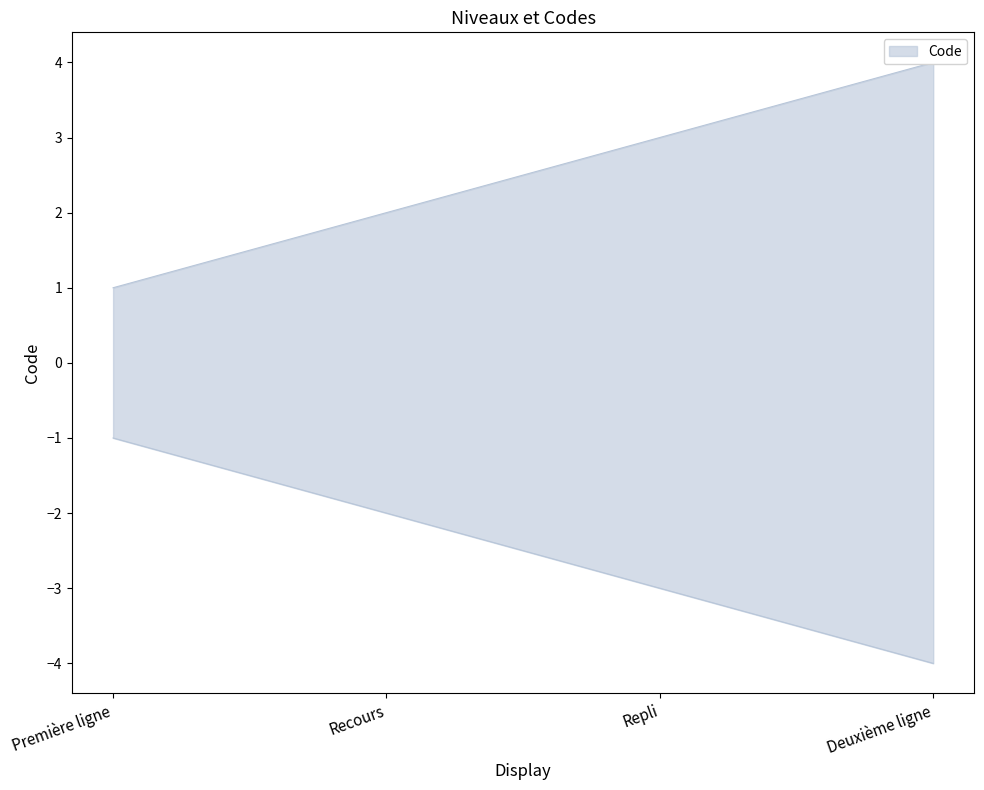

At which label does the data first exceed 3?

Deuxième ligne